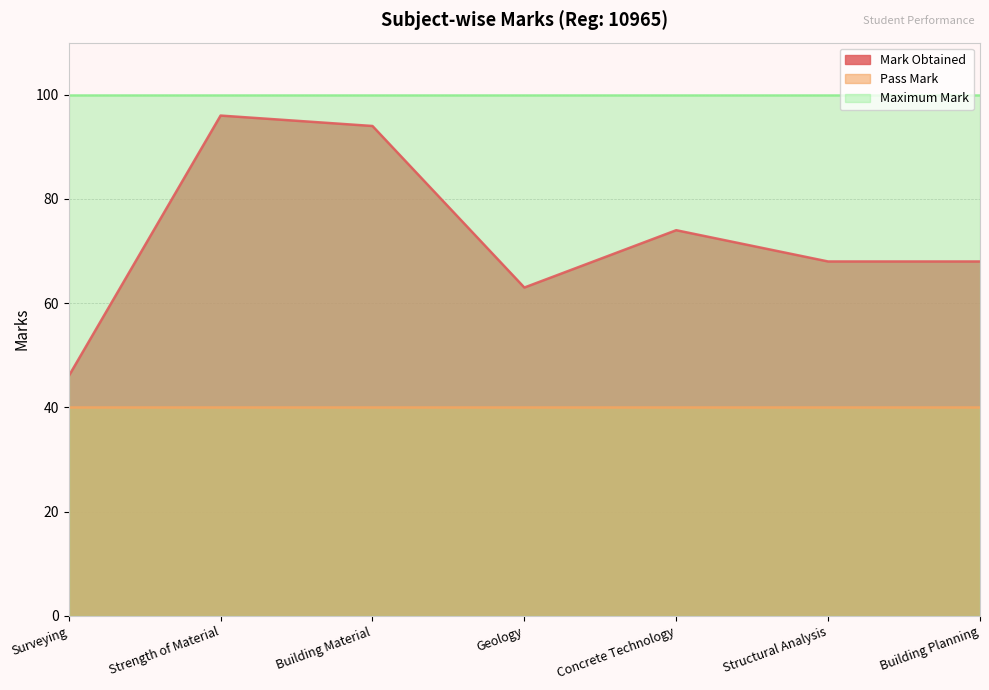

Which series has the largest total across all categories?

Maximum Mark